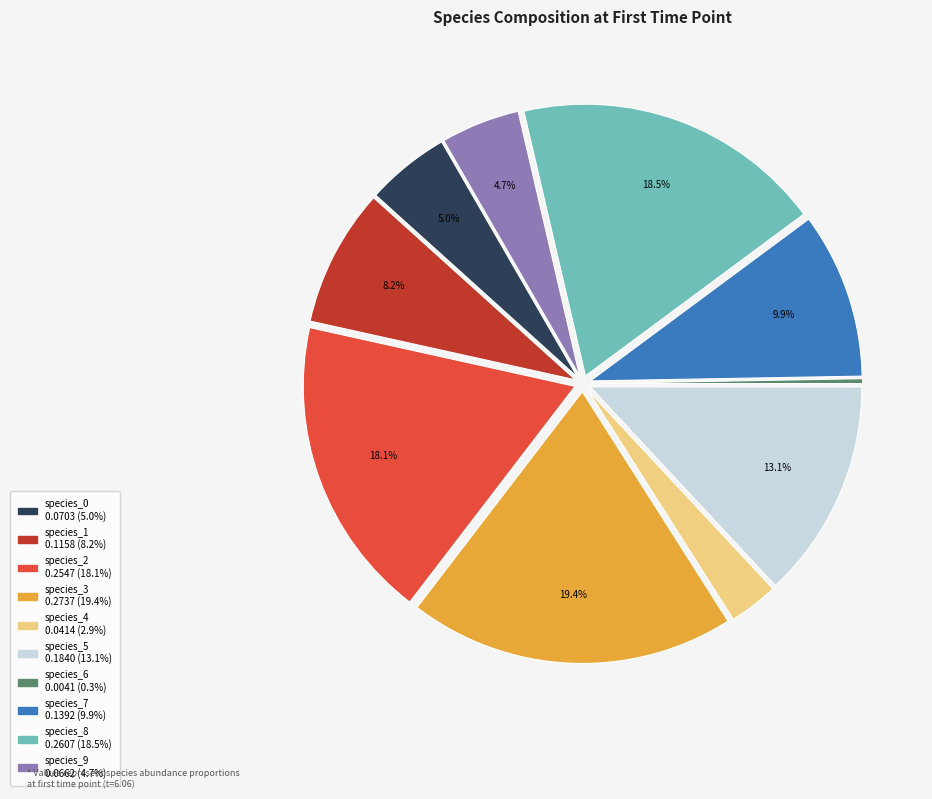

Between species_7 and species_9, which is larger?

species_7